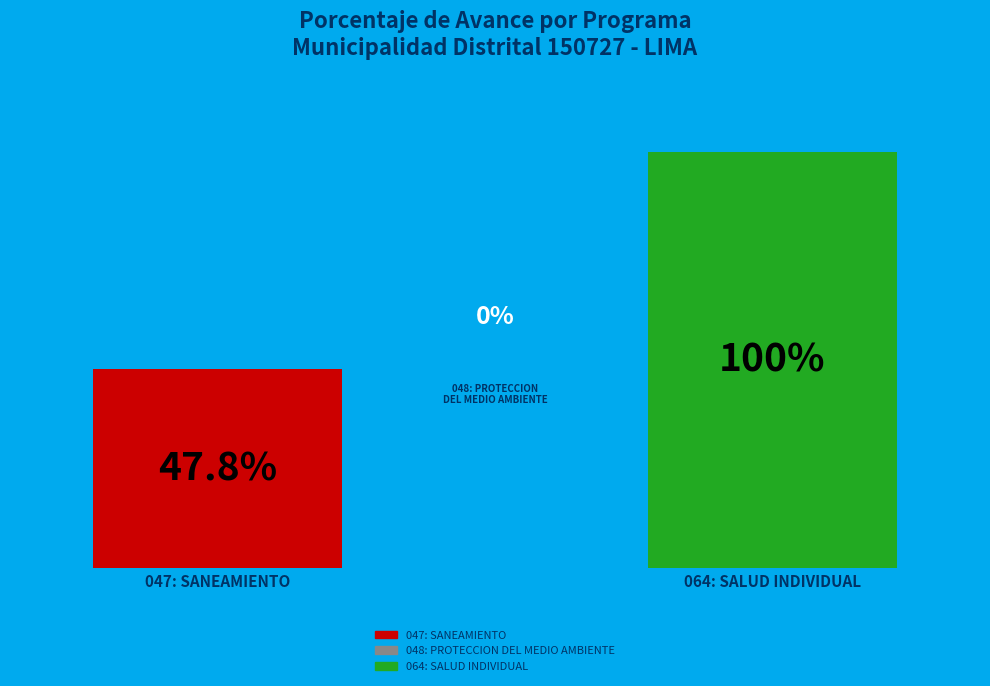

What percentage is the 064: SALUD INDIVIDUAL slice, to the nearest percent?

68%